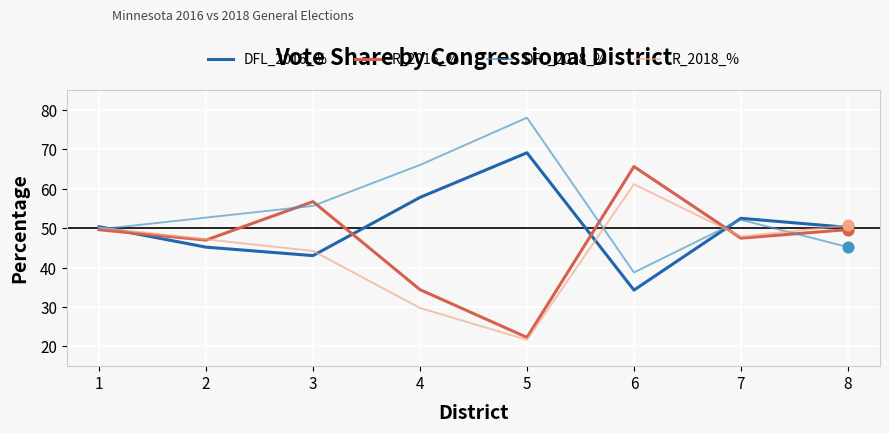

What is the spread (max minus min) of values at 2?

7.5